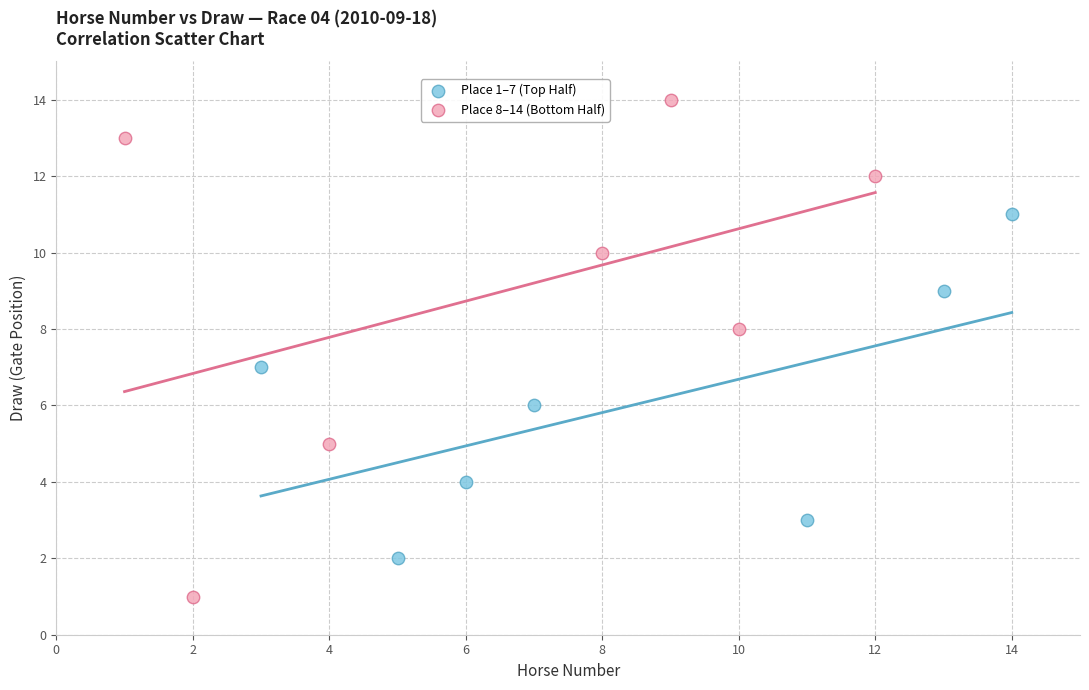

Which series has the widest spread of Y values?

Place 8–14 (Bottom Half)